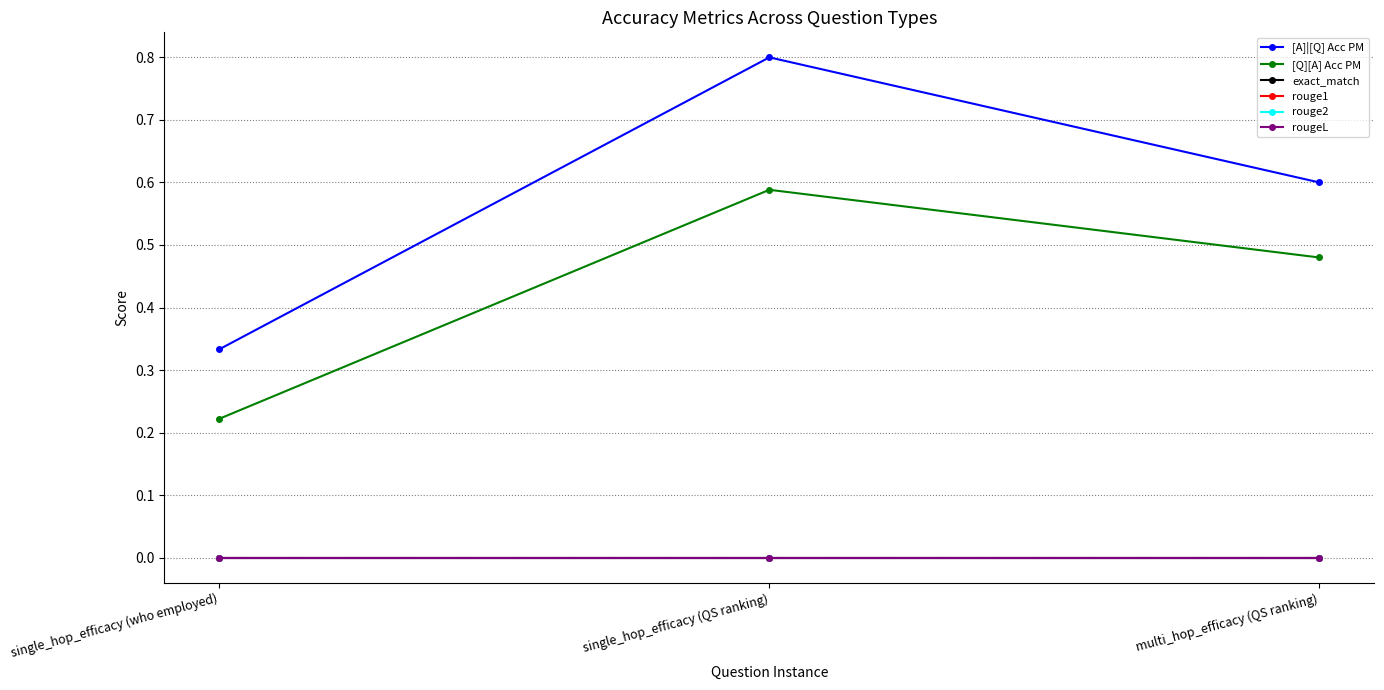

At which category is the sum across all series the highest?

single_hop_efficacy (QS ranking)